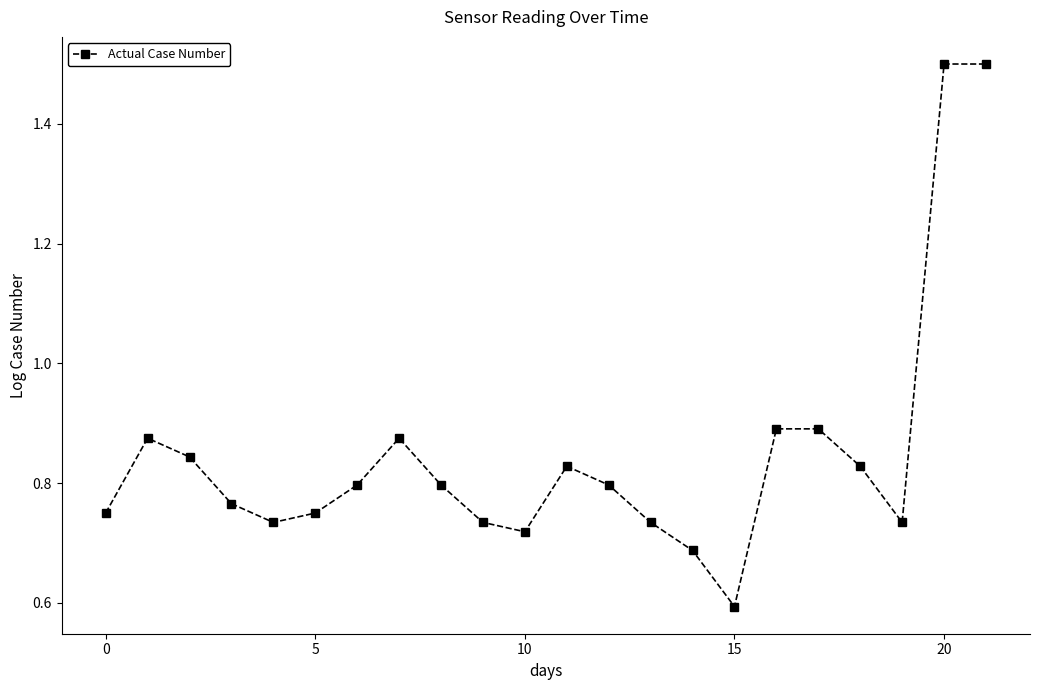

True or false: the data has more than 0 interior local peaks.

True